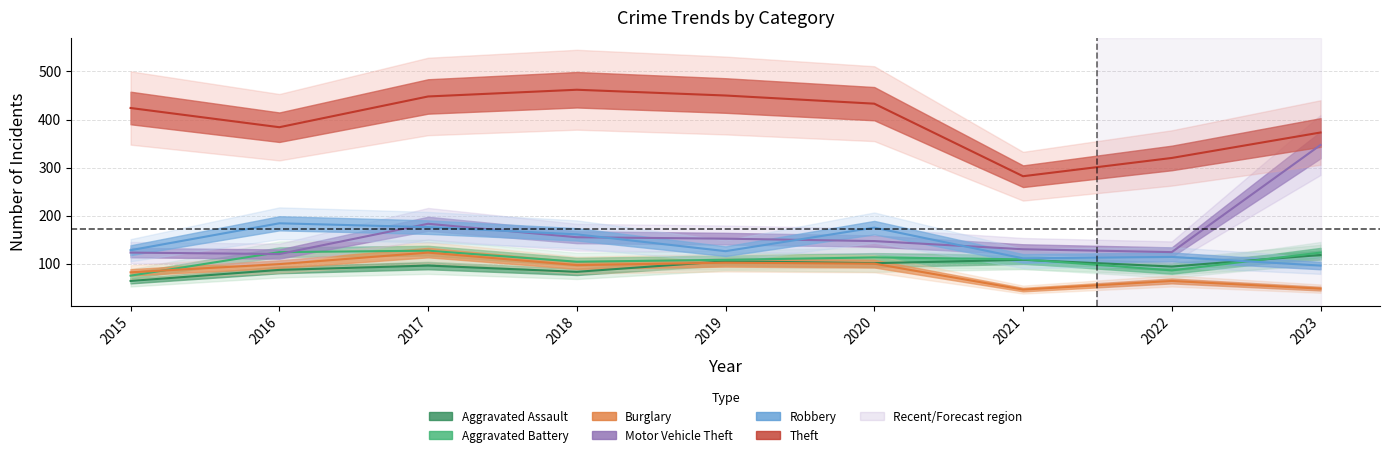

True or false: Aggravated Assault has a value of 138 at 2020.

False